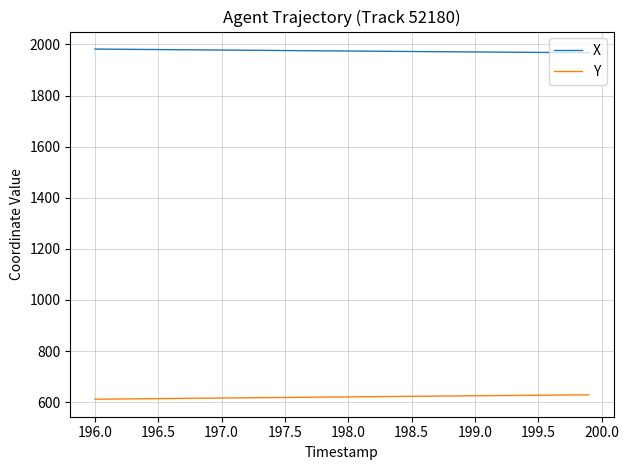

True or false: Y and X cross at least once.

False